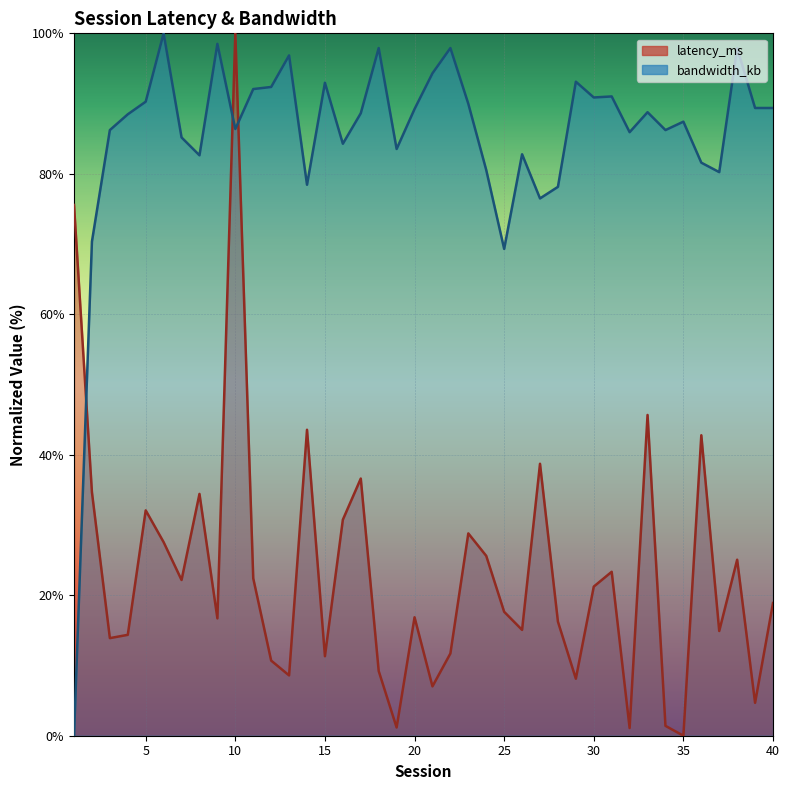

What is the value of the bandwidth_kb point at the 21st from the left?

94.3